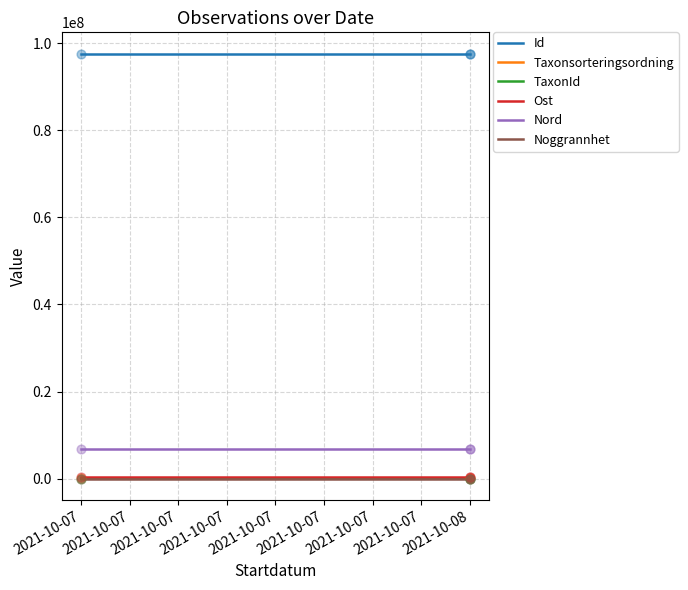

Which series has the widest spread of Y values?

Taxonsorteringsordning